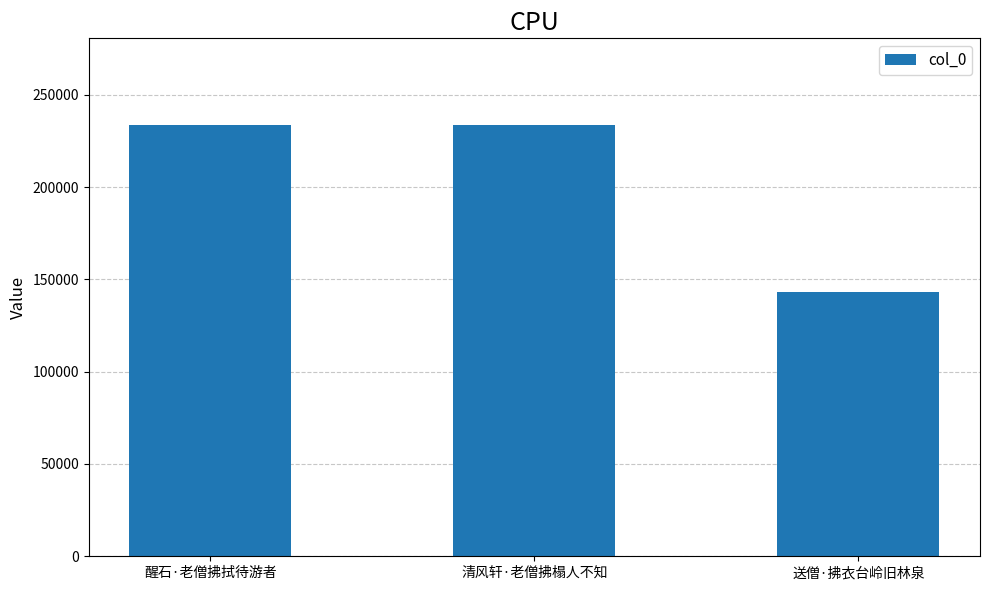

What is the value of the 2nd bar from the left?

233864